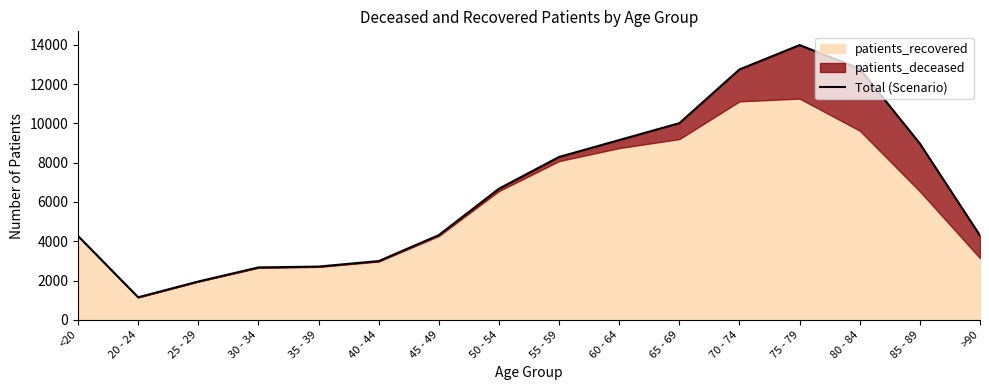

Reading right to left, extract all data points from this chart.

4288	8970	12780	13986	12745	10010	9150	8290	6674	4311	2989	2709	2666	1949	1146	4267